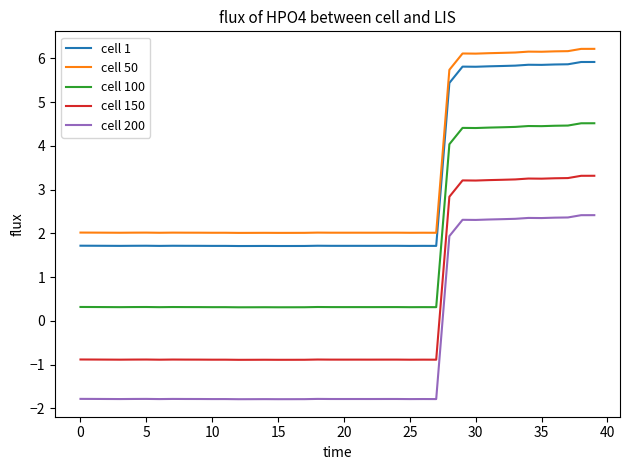

True or false: cell 150 has more than 2 interior local peaks.

True